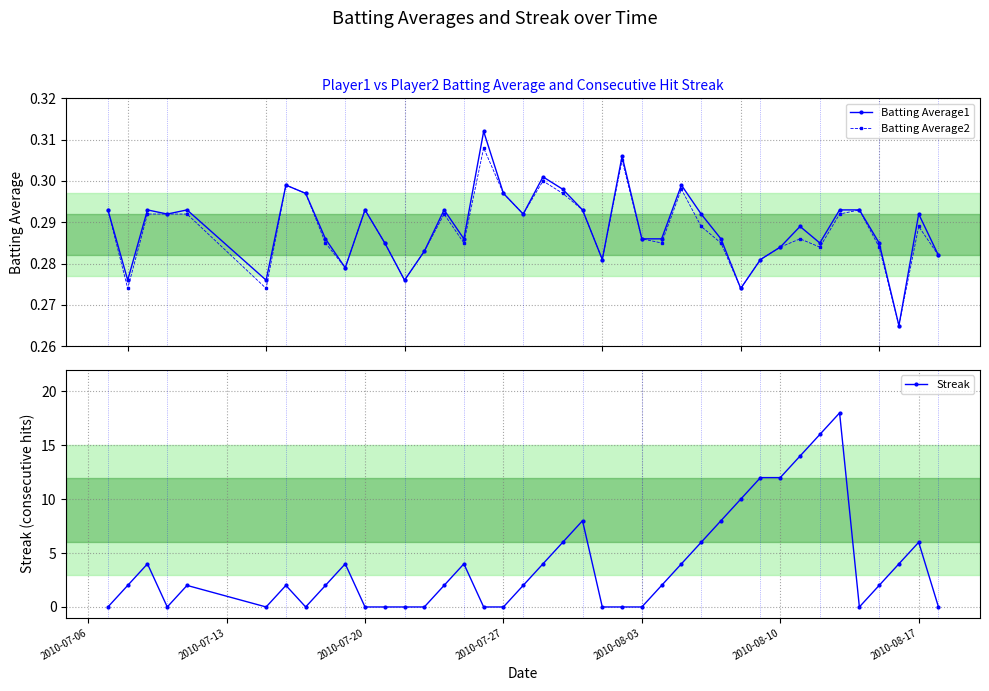

Reading left to right, list all the values displayed in this chart.

Batting Average1: 0.3	0.3	0.3	0.3	0.3	0.3	0.3	0.3	0.3	0.3	0.3	0.3	0.3	0.3	0.3	0.3	0.3	0.3	0.3	0.3	0.3	0.3	0.3	0.3	0.3	0.3	0.3	0.3	0.3	0.3	0.3	0.3	0.3	0.3	0.3	0.3	0.3	0.3	0.3	0.3
Batting Average2: 0.3	0.3	0.3	0.3	0.3	0.3	0.3	0.3	0.3	0.3	0.3	0.3	0.3	0.3	0.3	0.3	0.3	0.3	0.3	0.3	0.3	0.3	0.3	0.3	0.3	0.3	0.3	0.3	0.3	0.3	0.3	0.3	0.3	0.3	0.3	0.3	0.3	0.3	0.3	0.3
Streak: 0.0	2.0	4.0	0.0	2.0	0.0	2.0	0.0	2.0	4.0	0.0	0.0	0.0	0.0	2.0	4.0	0.0	0.0	2.0	4.0	6.0	8.0	0.0	0.0	0.0	2.0	4.0	6.0	8.0	10.0	12.0	12.0	14.0	16.0	18.0	0.0	2.0	4.0	6.0	0.0